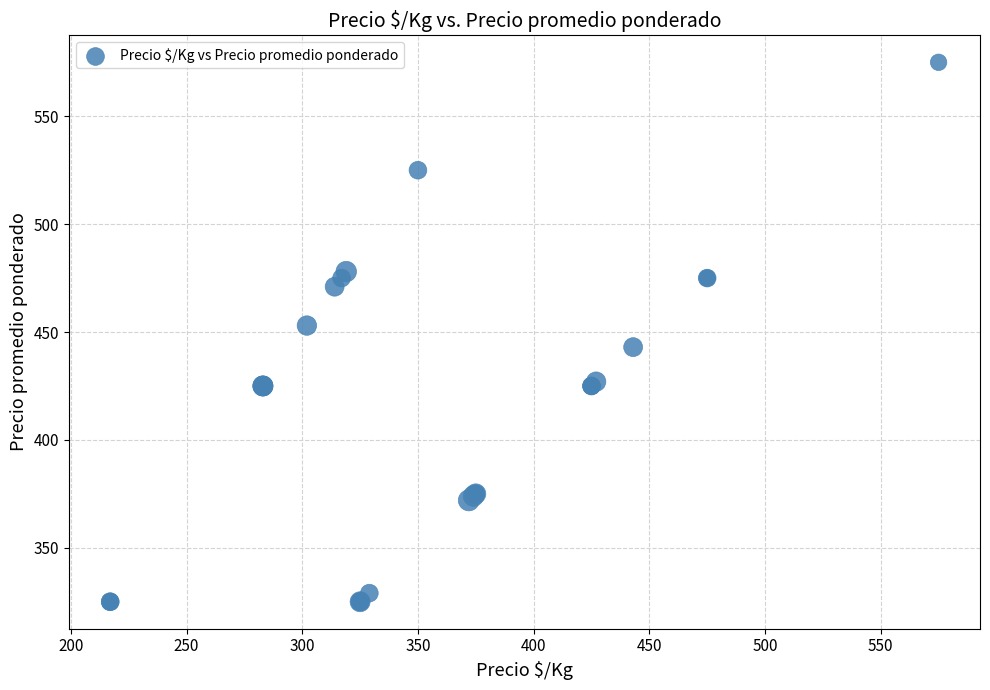

What Y value in the scatter plot is closest to 450?

453